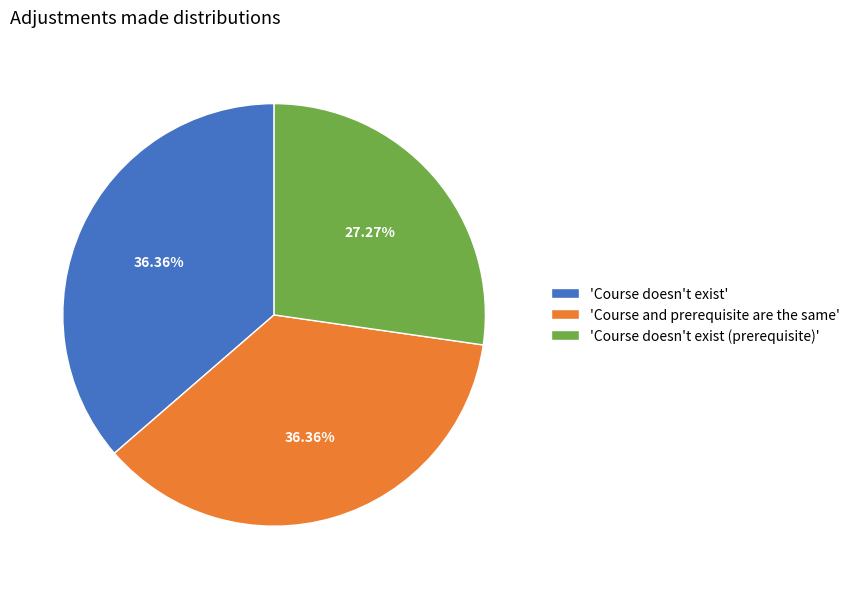

What is the ratio of the value at 'Course and prerequisite are the same' to the value at 'Course doesn't exist (prerequisite)'?

1.3